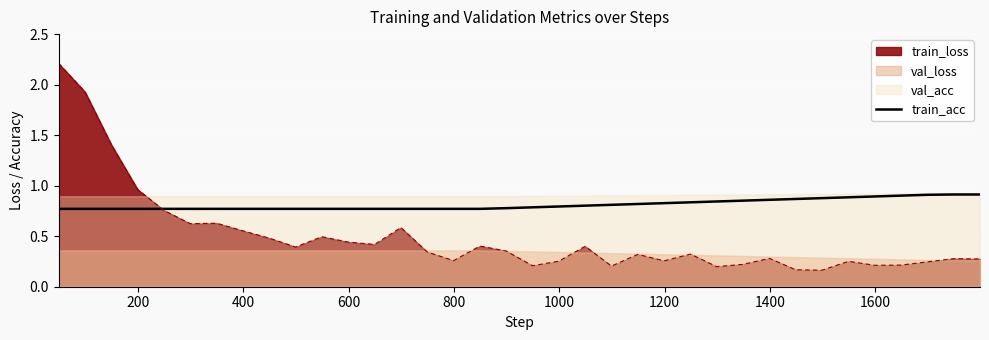

Reading left to right, extract all data points from this chart.

0.8	0.8	0.8	0.8	0.8	0.8	0.8	0.8	0.8	0.8	0.8	0.8	0.8	0.8	0.8	0.8	0.8	0.8	0.8	0.8	0.8	0.8	0.8	0.8	0.8	0.8	0.9	0.9	0.9	0.9	0.9	0.9	0.9	0.9	0.9	0.9